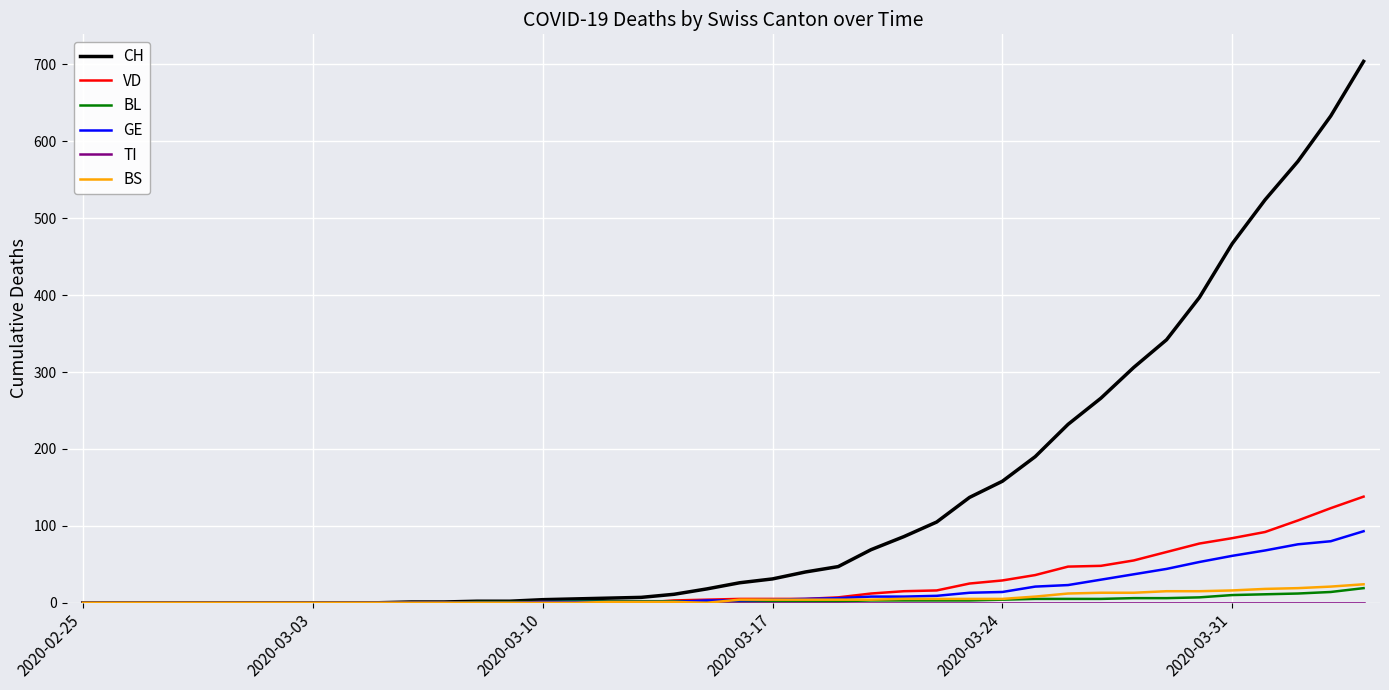

What is the highest value of the BS series?

24